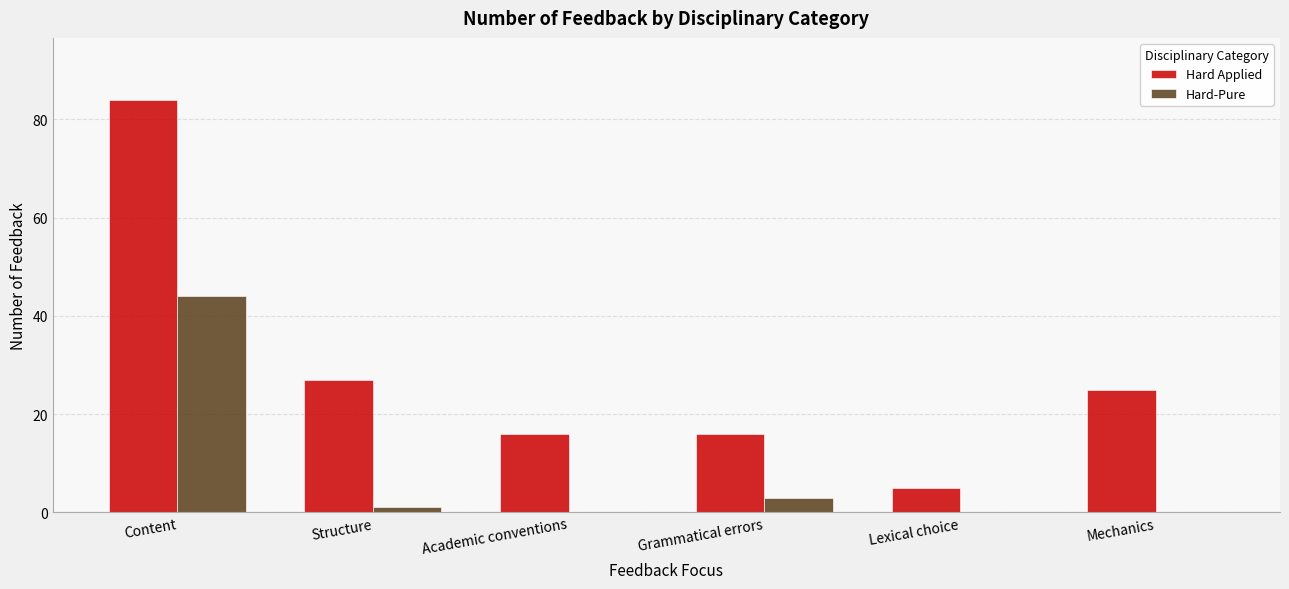

What is the maximum value shown in the chart?

84